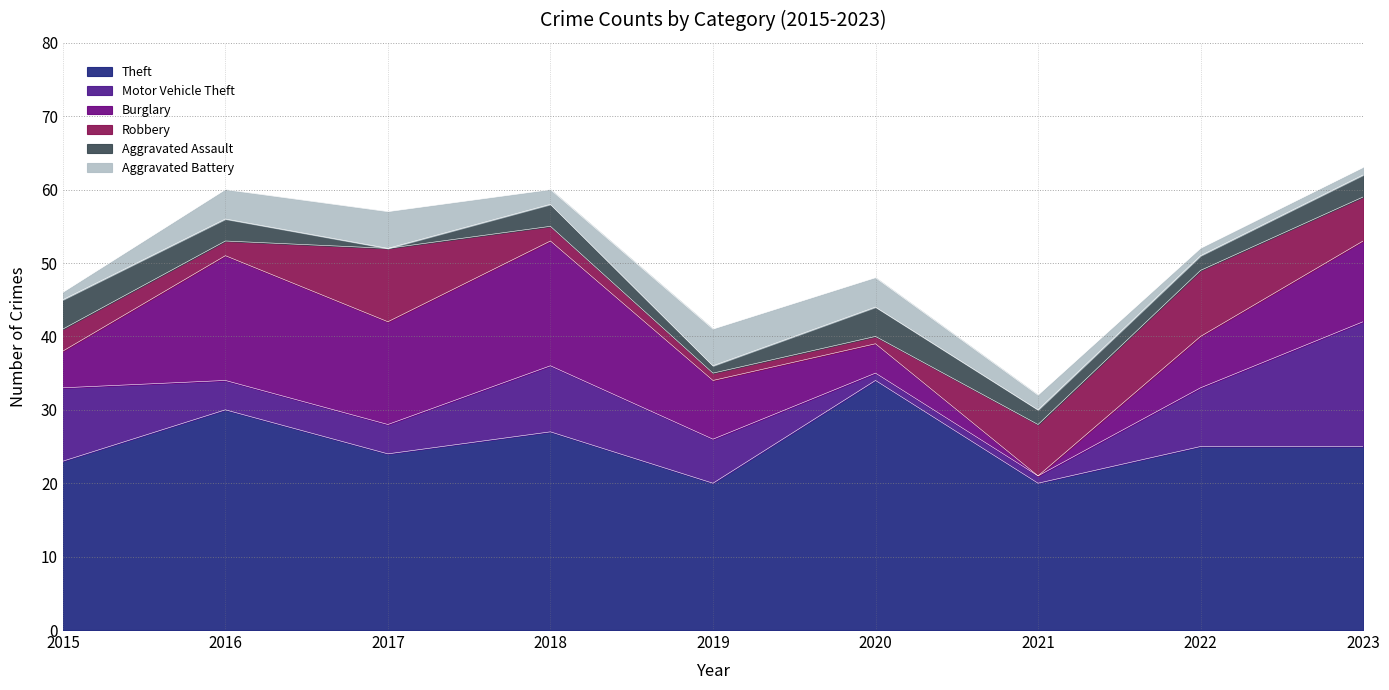

Reading right to left, extract all data points from this chart.

Theft: 25	25	20	34	20	27	24	30	23
Motor Vehicle Theft: 17	8	1	1	6	9	4	4	10
Burglary: 11	7	0	4	8	17	14	17	5
Robbery: 6	9	7	1	1	2	10	2	3
Aggravated Assault: 3	2	2	4	1	3	0	3	4
Aggravated Battery: 1	1	2	4	5	2	5	4	1